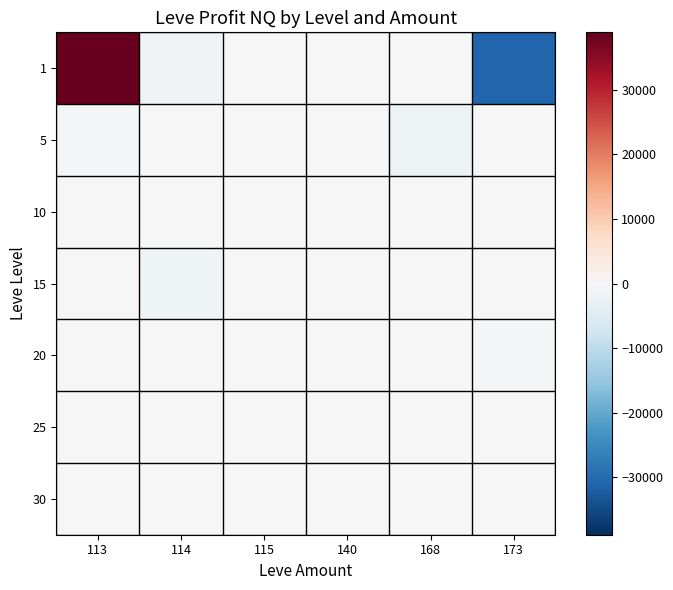

Which has a higher value, 173 or 113?

113